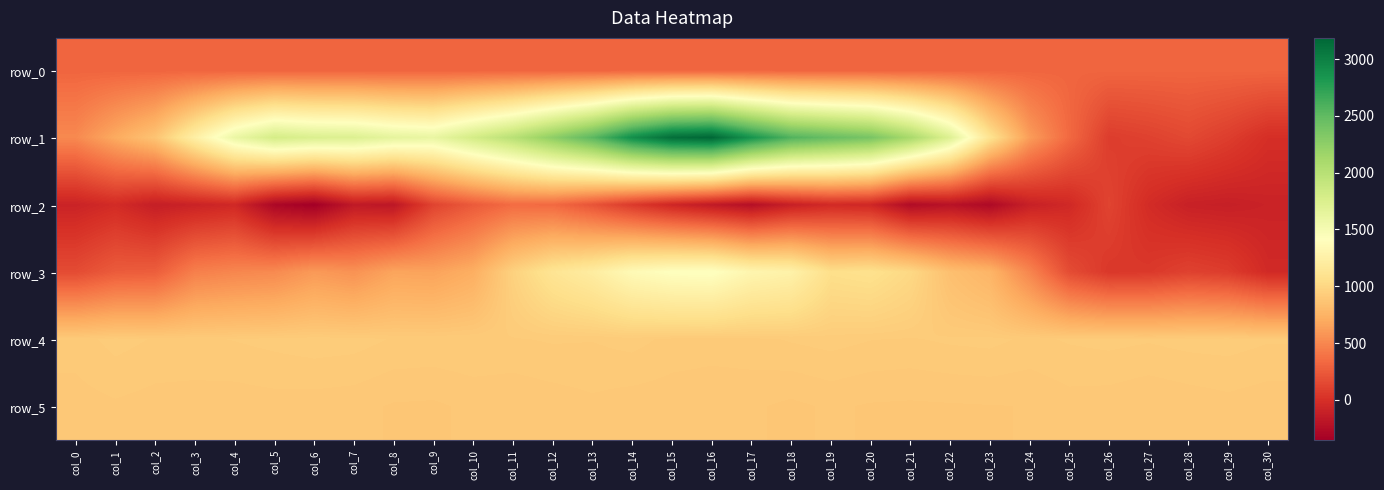

What is the difference between the second highest and second lowest values in the row_5 series?

13.0